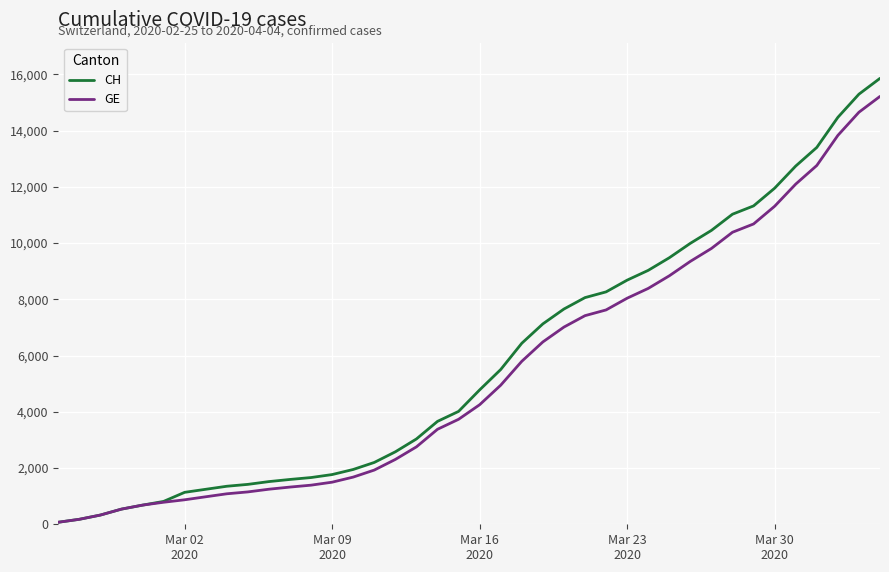

Which series has the largest range (max minus min)?

CH